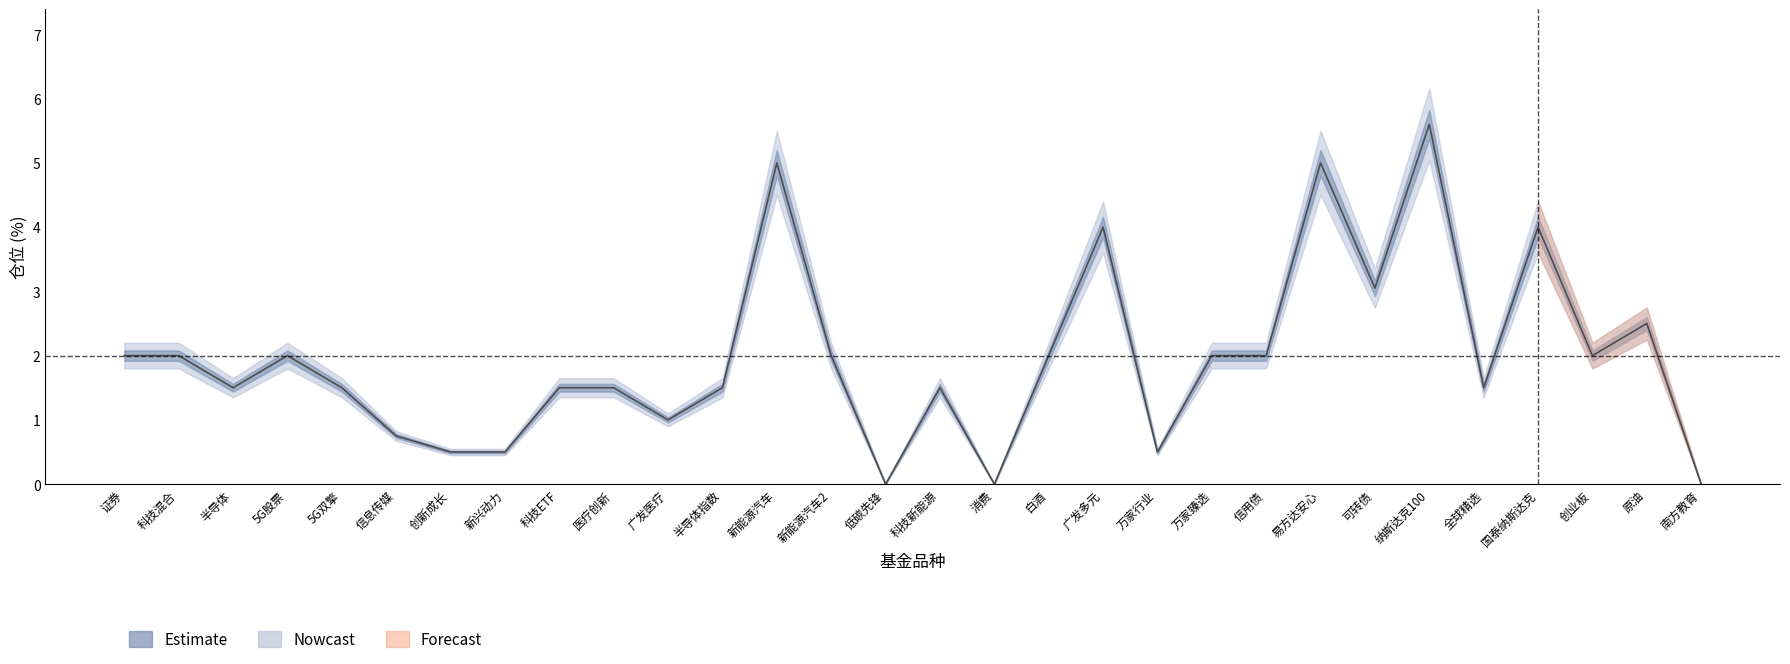

The chart shows a value of 0.5 at 科技ETF. True or false?

False